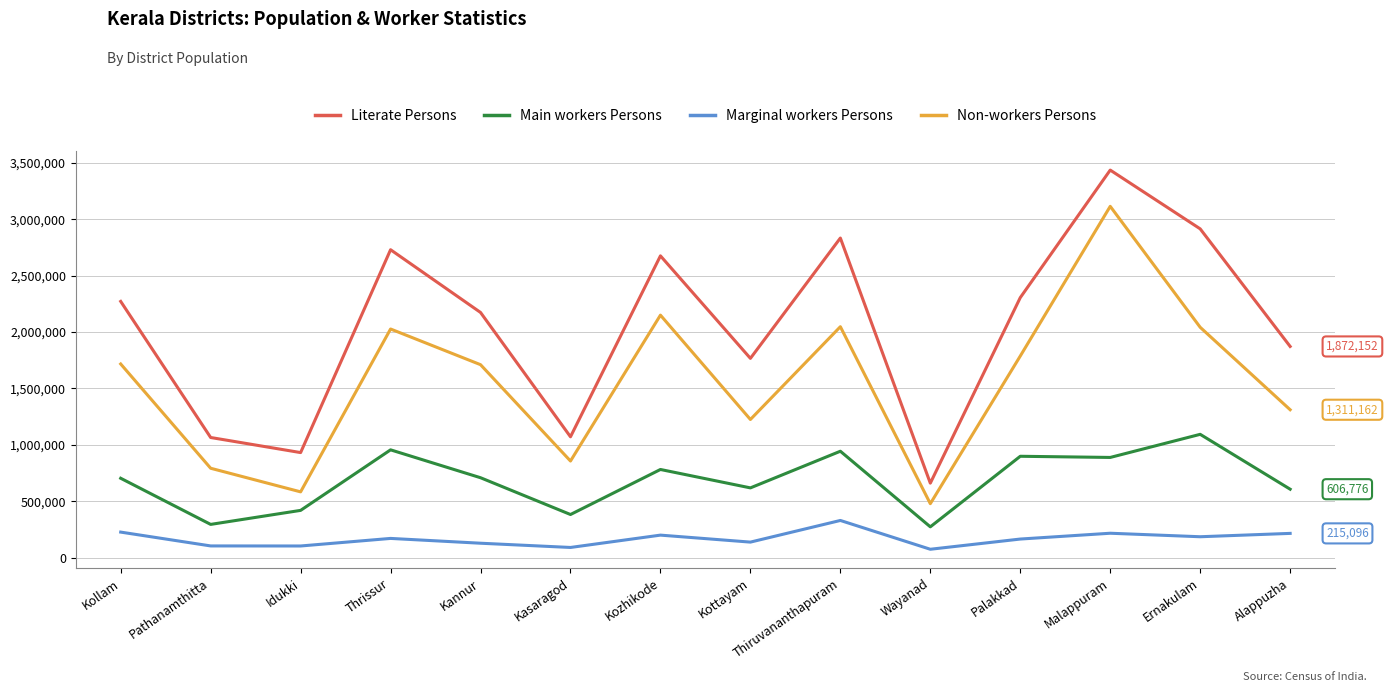

Which series has the widest spread of values?

Literate Persons